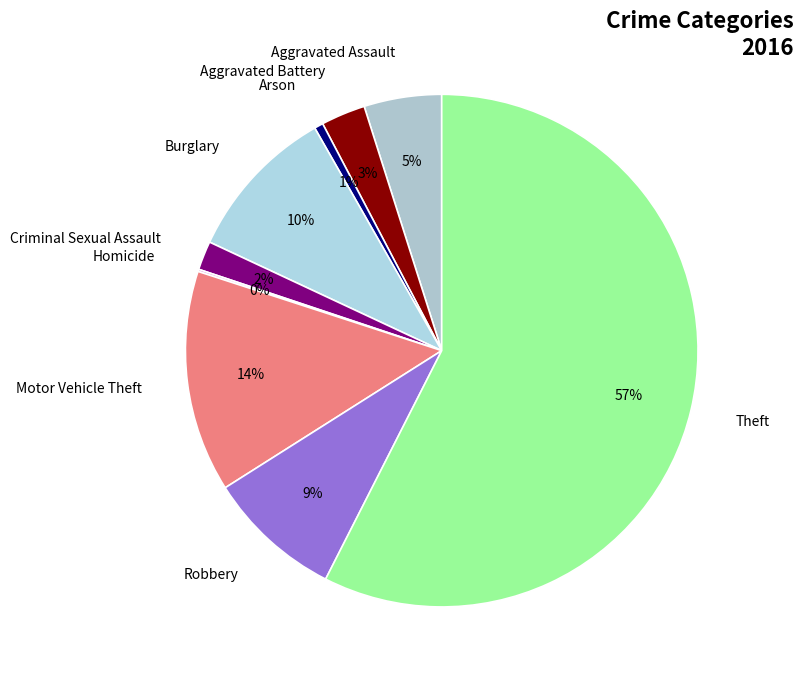

Is the sum of Robbery and Arson greater than half?

No